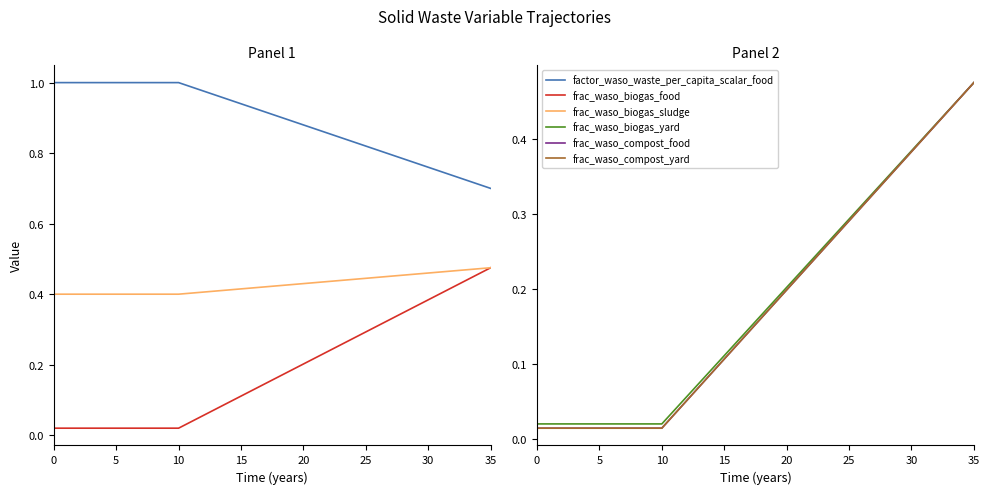

What is the spread (max minus min) of values at 13?

0.9